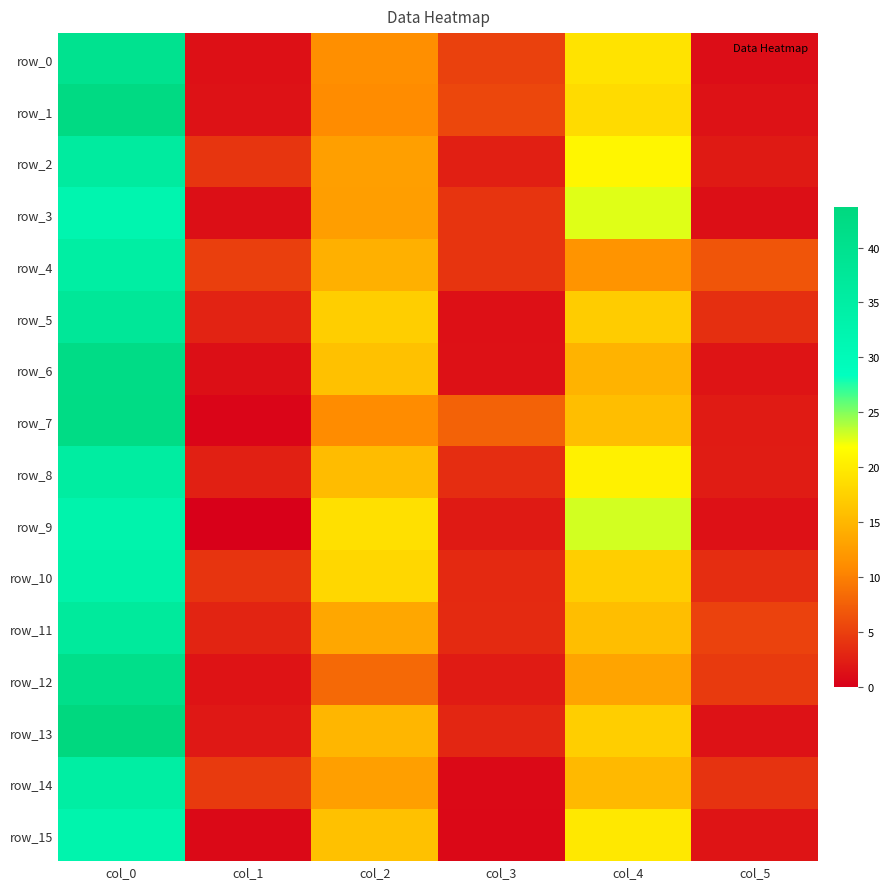

Between col_3 and col_4, which series saw the biggest shift?

row_9